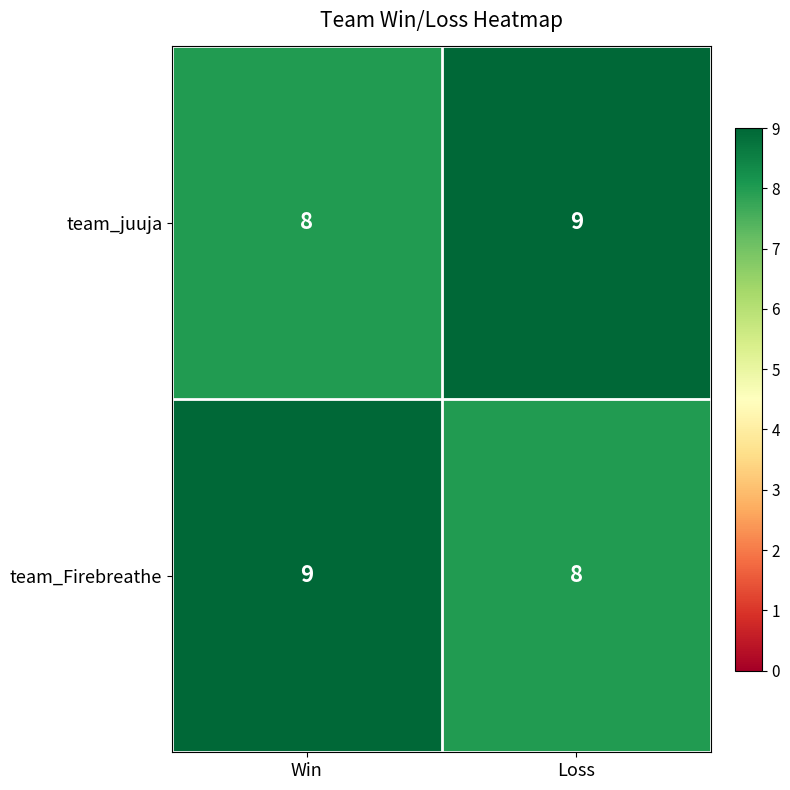

At which label is team_Firebreathe closest to 8?

Loss